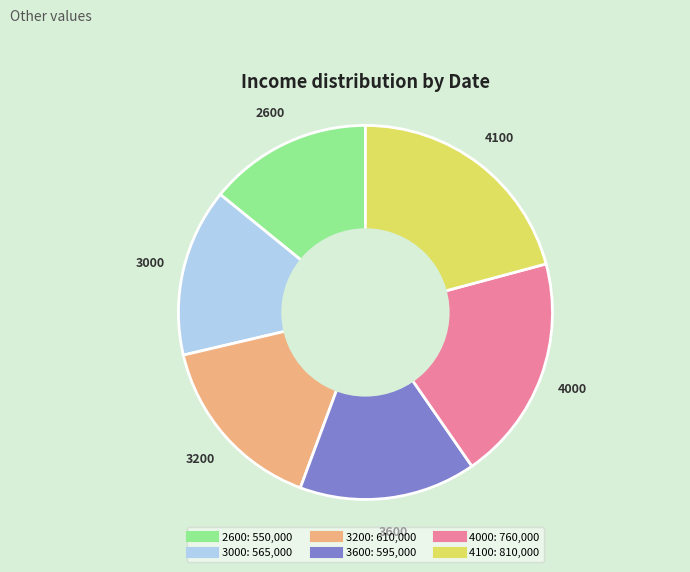

The 3200 slice represents 16% of the pie. True or false?

True